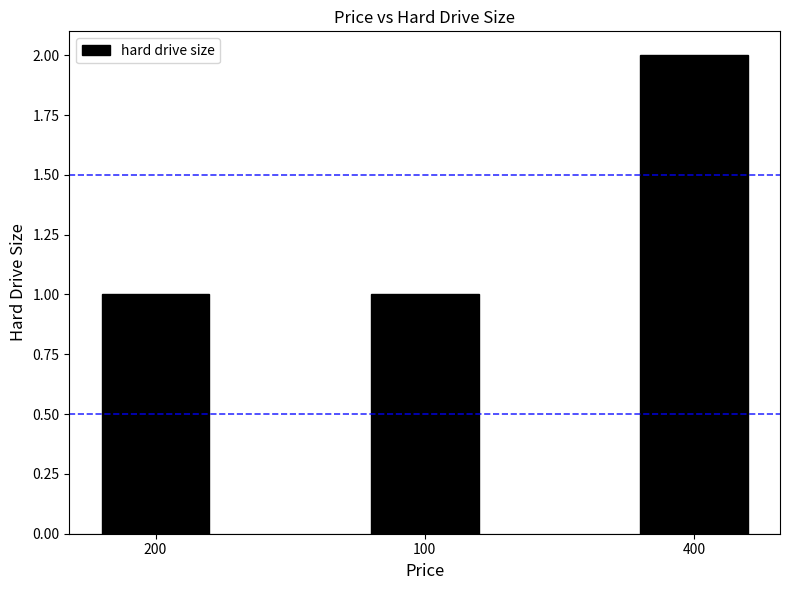

Are the bars horizontal?

No